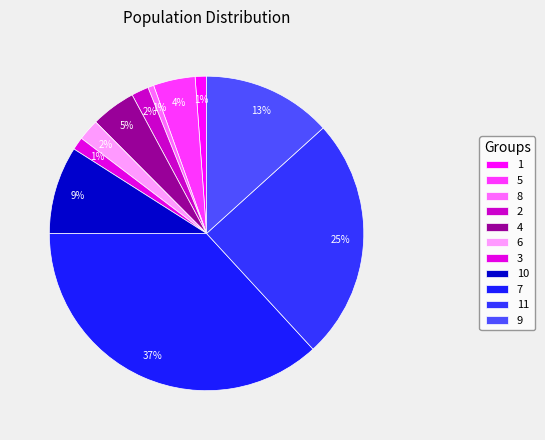

What is the largest slice in the pie chart?

7